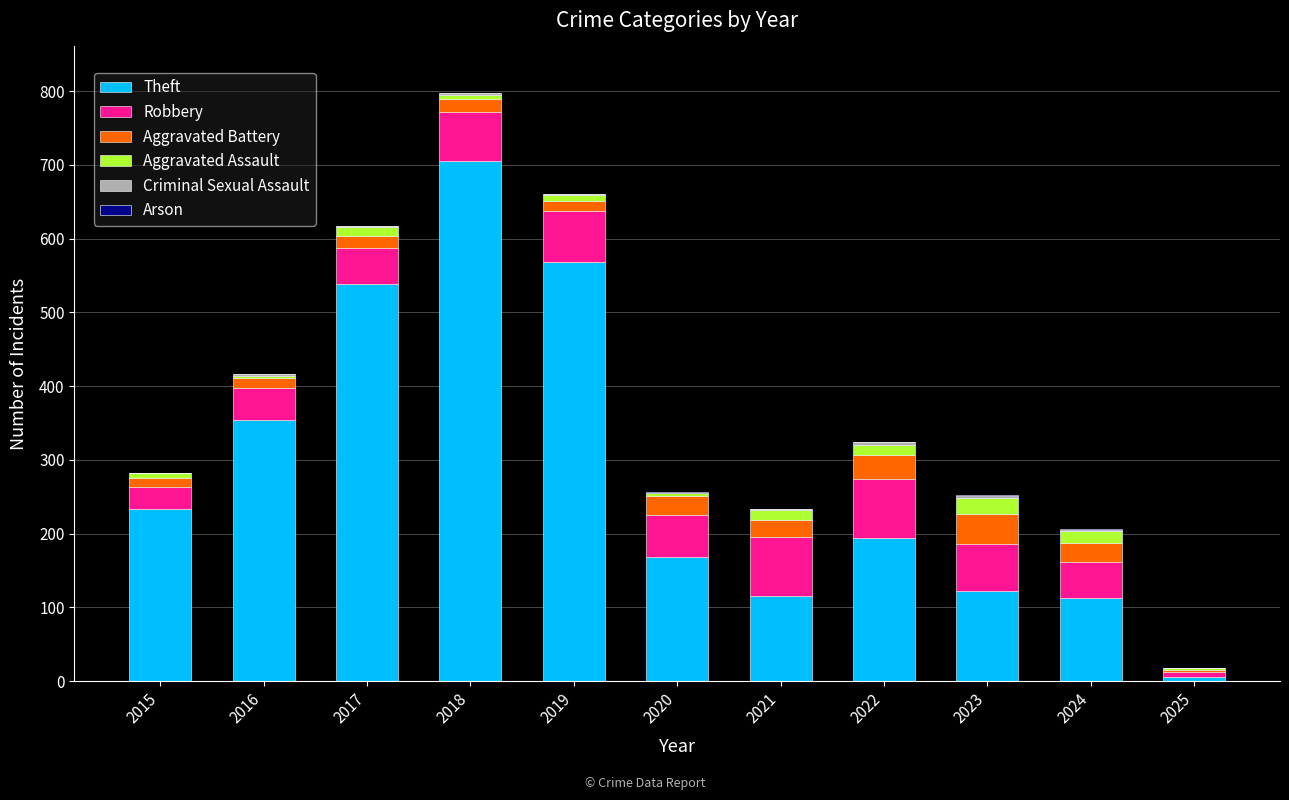

What is the maximum value for Theft?

705